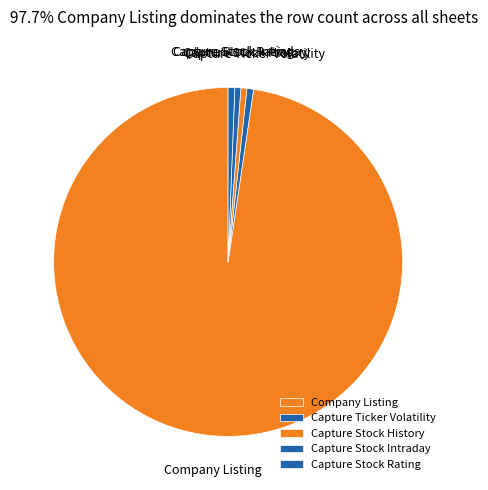

Combined, do Company Listing and Capture Stock Rating account for over 50%?

Yes